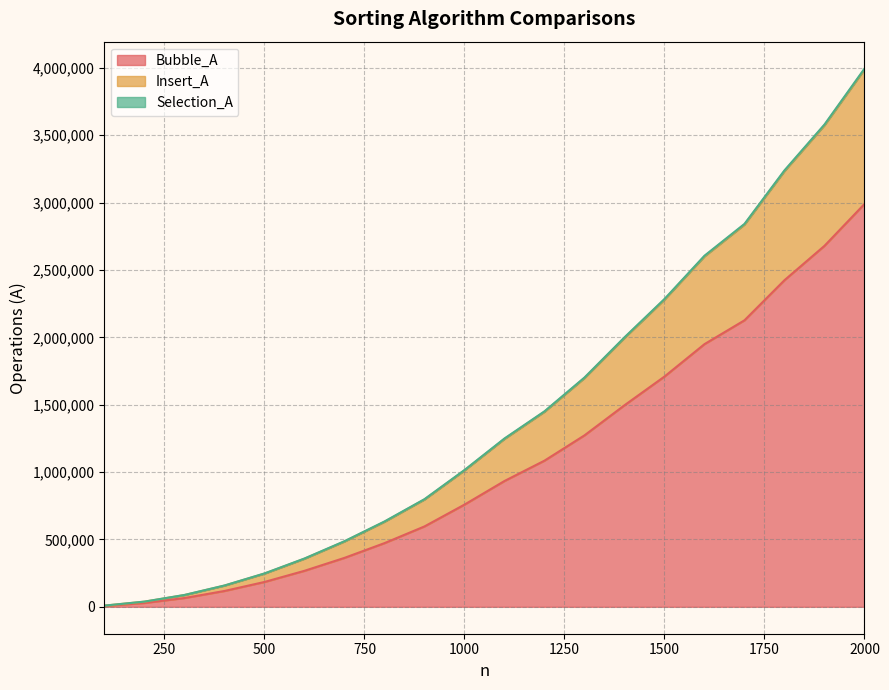

What is the highest value of the Insert_A series?

3994545